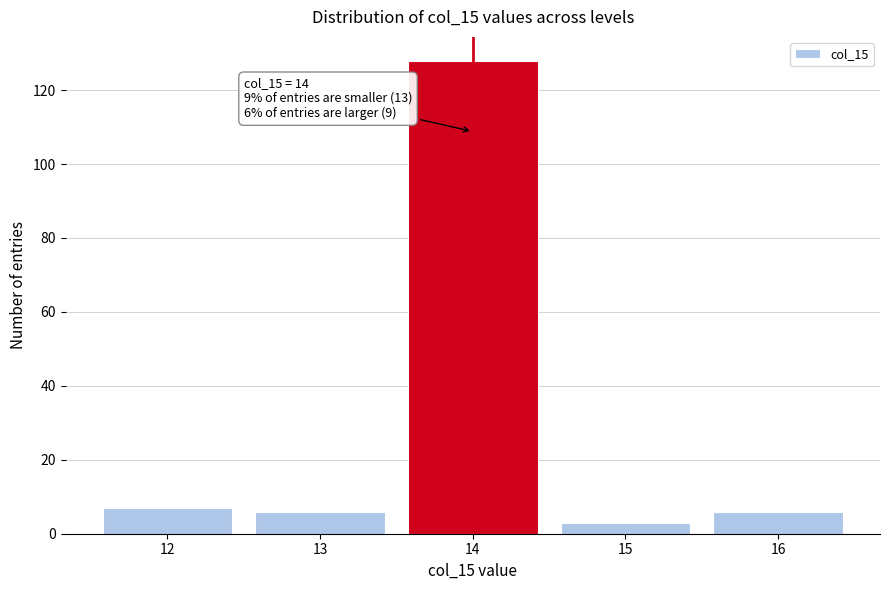

Which range on the x-axis has the tallest bar?

13.5 to 14.5